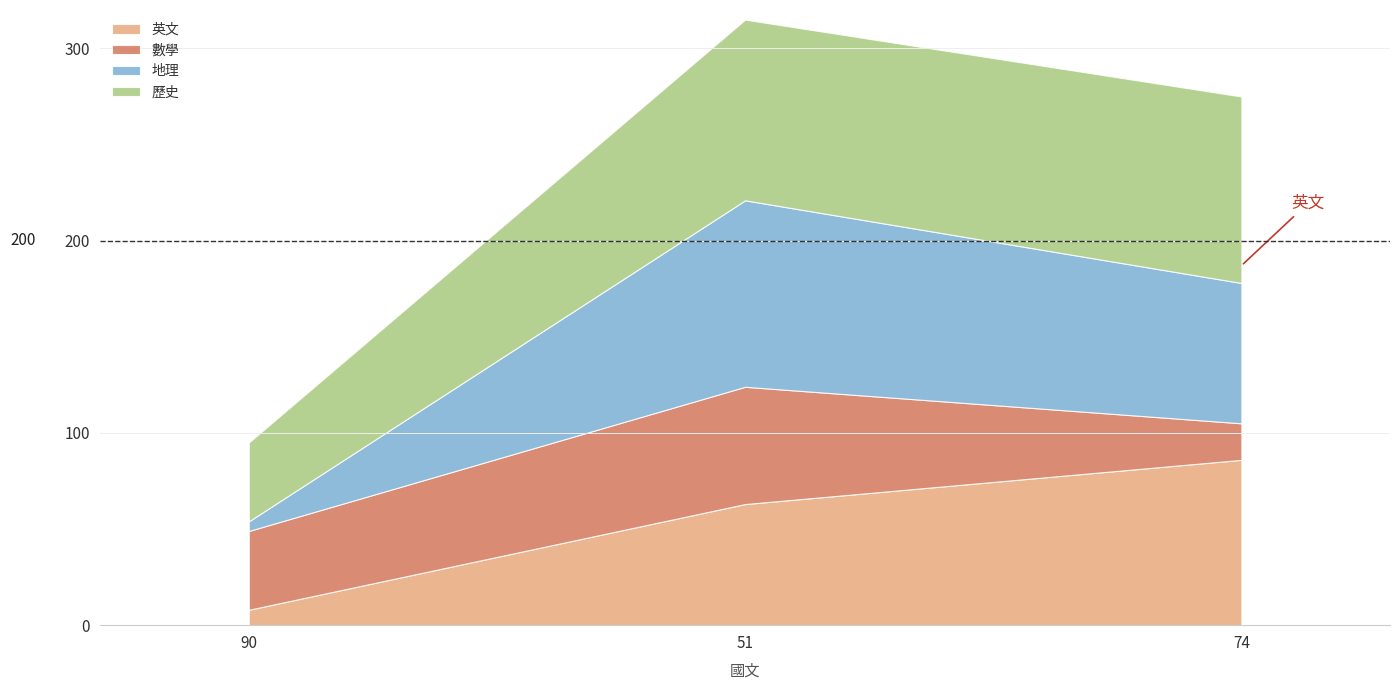

Reading left to right, extract all data points from this chart.

英文: 8	63	86
數學: 41	61	19
地理: 5	97	73
歷史: 41	94	97